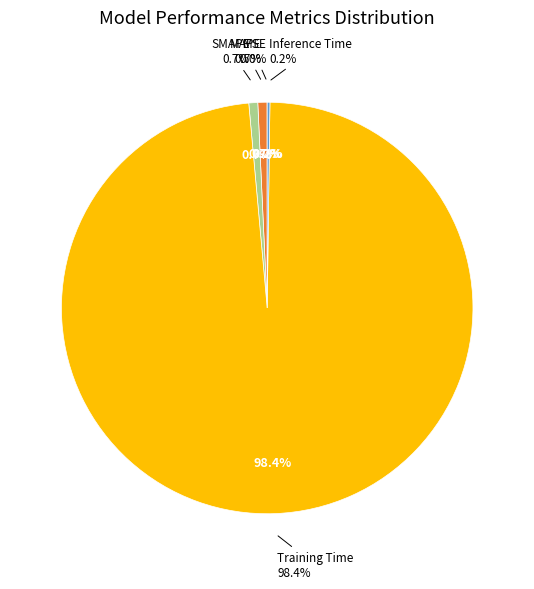

The MAPE slice represents 6% of the pie. True or false?

False